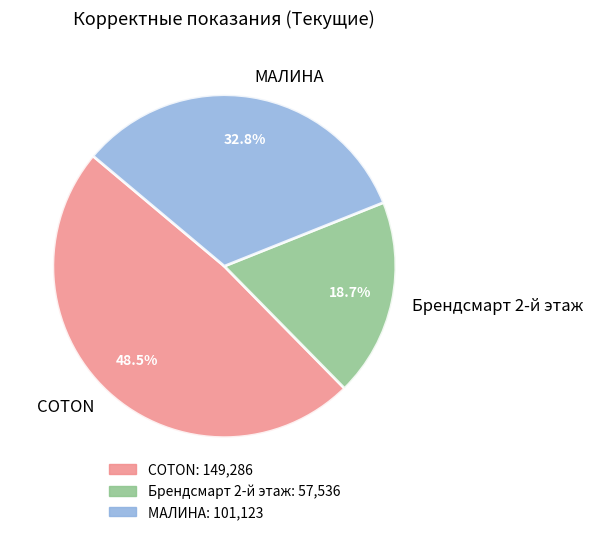

Does any single category account for the majority?

No